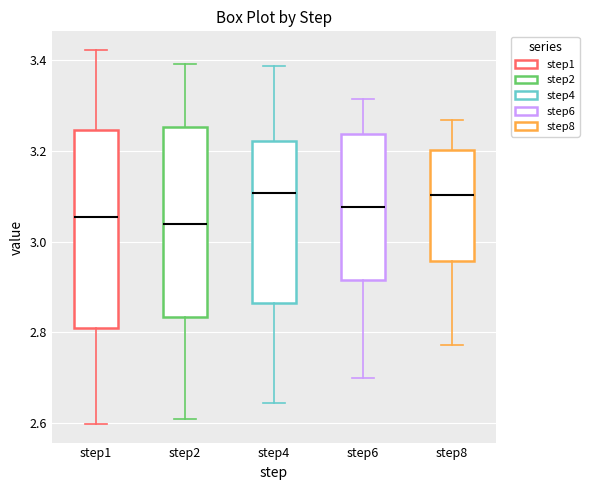

Reading left to right, read every box against the y-axis: the position of its median line, the range the box covers, and the ends of its whiskers. The values are not printed on the chart, so give them approximately, as read against the axis.

step1: median 3.06, box 2.80 to 3.24, whiskers 2.60 to 3.42
step2: median 3.04, box 2.84 to 3.26, whiskers 2.60 to 3.40
step4: median 3.10, box 2.86 to 3.22, whiskers 2.64 to 3.38
step6: median 3.08, box 2.92 to 3.24, whiskers 2.70 to 3.32
step8: median 3.10, box 2.96 to 3.20, whiskers 2.78 to 3.26